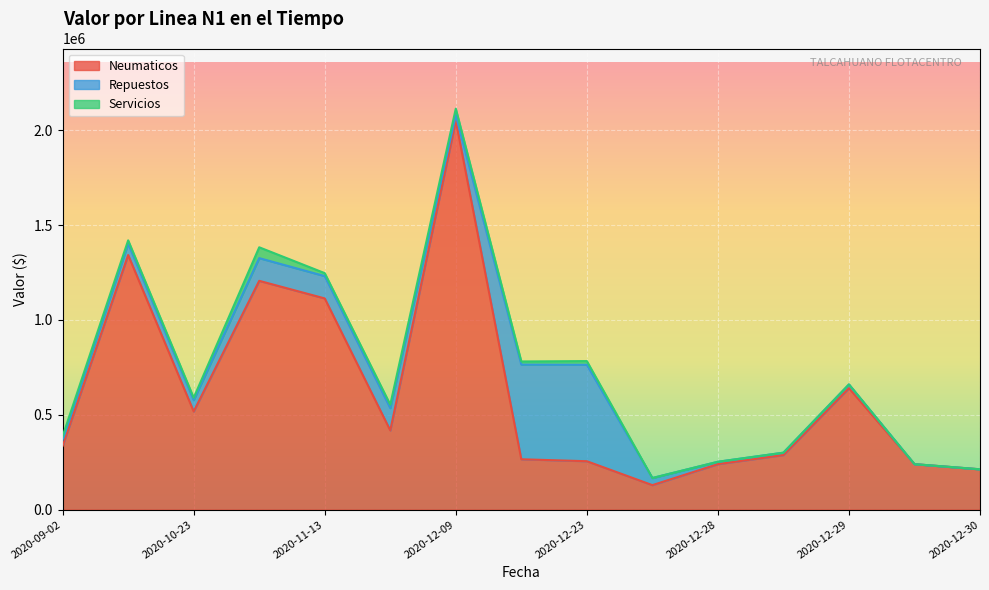

Which series has the largest total across all categories?

Neumaticos